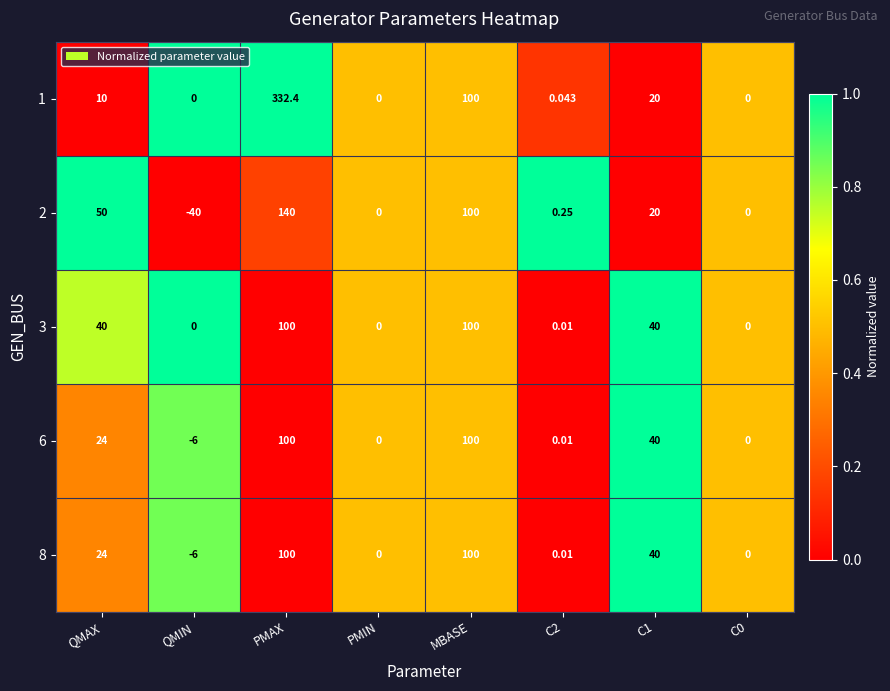

At which category is the sum across all series the highest?

PMAX